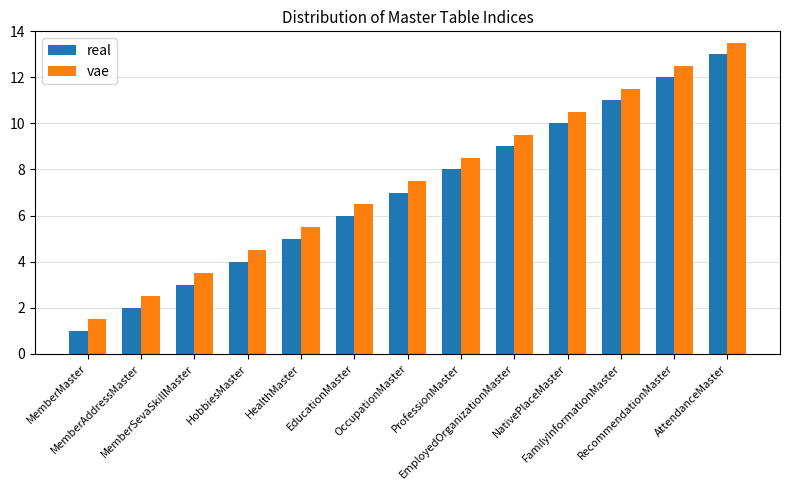

What is the value of the real bar at the 3rd from the left?

3.0